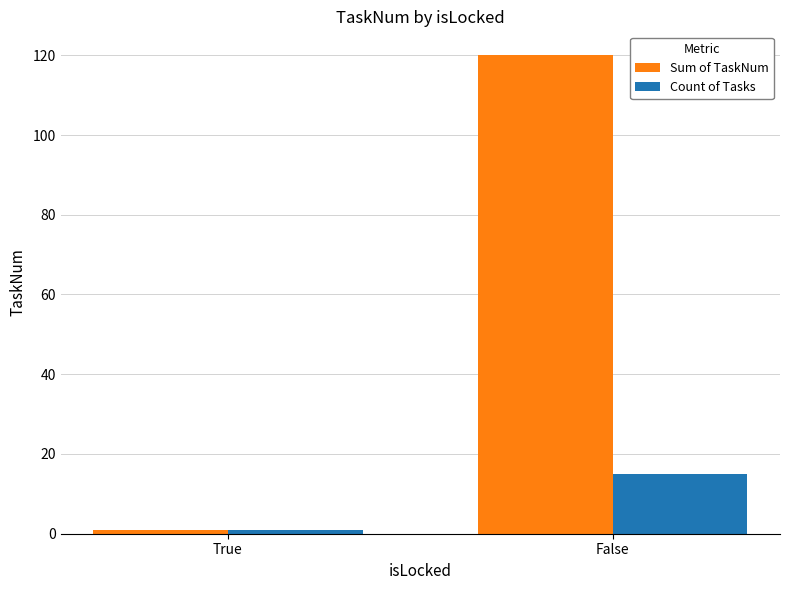

What is the spread (max minus min) of values at False?

105